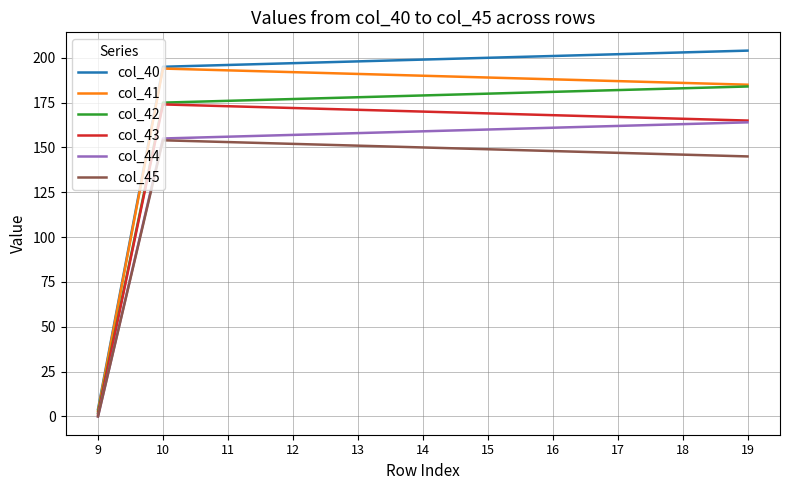

What is the total value across all series at 11?

1047.0